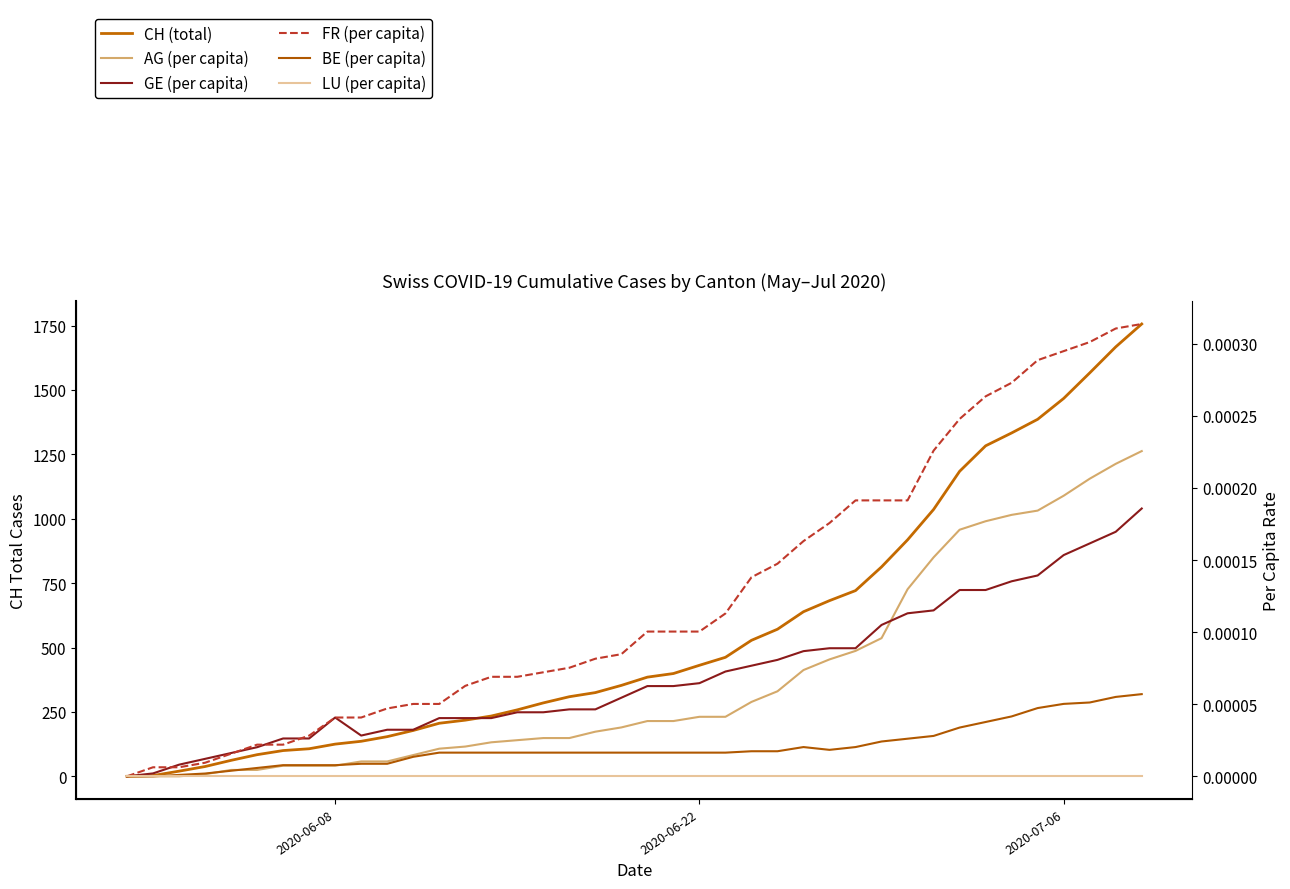

Reading right to left, list all the values displayed in this chart.

CH (total): 1756.0	1667.0	1566.0	1467.0	1386.0	1333.0	1283.0	1184.0	1036.0	918.0	813.0	721.0	682.0	639.0	571.0	528.0	462.0	431.0	399.0	385.0	353.0	325.0	309.0	285.0	258.0	234.0	218.0	206.0	178.0	154.0	136.0	125.0	107.0	100.0	84.0	62.0	38.0	20.0	3.0	0.0
AG (per capita): 0.0	0.0	0.0	0.0	0.0	0.0	0.0	0.0	0.0	0.0	0.0	0.0	0.0	0.0	0.0	0.0	0.0	0.0	0.0	0.0	0.0	0.0	0.0	0.0	0.0	0.0	0.0	0.0	0.0	0.0	0.0	0.0	0.0	0.0	0.0	0.0	0.0	0.0	0.0	0.0
GE (per capita): 0.0	0.0	0.0	0.0	0.0	0.0	0.0	0.0	0.0	0.0	0.0	0.0	0.0	0.0	0.0	0.0	0.0	0.0	0.0	0.0	0.0	0.0	0.0	0.0	0.0	0.0	0.0	0.0	0.0	0.0	0.0	0.0	0.0	0.0	0.0	0.0	0.0	0.0	0.0	0.0
FR (per capita): 0.0	0.0	0.0	0.0	0.0	0.0	0.0	0.0	0.0	0.0	0.0	0.0	0.0	0.0	0.0	0.0	0.0	0.0	0.0	0.0	0.0	0.0	0.0	0.0	0.0	0.0	0.0	0.0	0.0	0.0	0.0	0.0	0.0	0.0	0.0	0.0	0.0	0.0	0.0	0.0
BE (per capita): 0.0	0.0	0.0	0.0	0.0	0.0	0.0	0.0	0.0	0.0	0.0	0.0	0.0	0.0	0.0	0.0	0.0	0.0	0.0	0.0	0.0	0.0	0.0	0.0	0.0	0.0	0.0	0.0	0.0	0.0	0.0	0.0	0.0	0.0	0.0	0.0	0.0	0.0	0.0	0.0
LU (per capita): 0.0	0.0	0.0	0.0	0.0	0.0	0.0	0.0	0.0	0.0	0.0	0.0	0.0	0.0	0.0	0.0	0.0	0.0	0.0	0.0	0.0	0.0	0.0	0.0	0.0	0.0	0.0	0.0	0.0	0.0	0.0	0.0	0.0	0.0	0.0	0.0	0.0	0.0	0.0	0.0